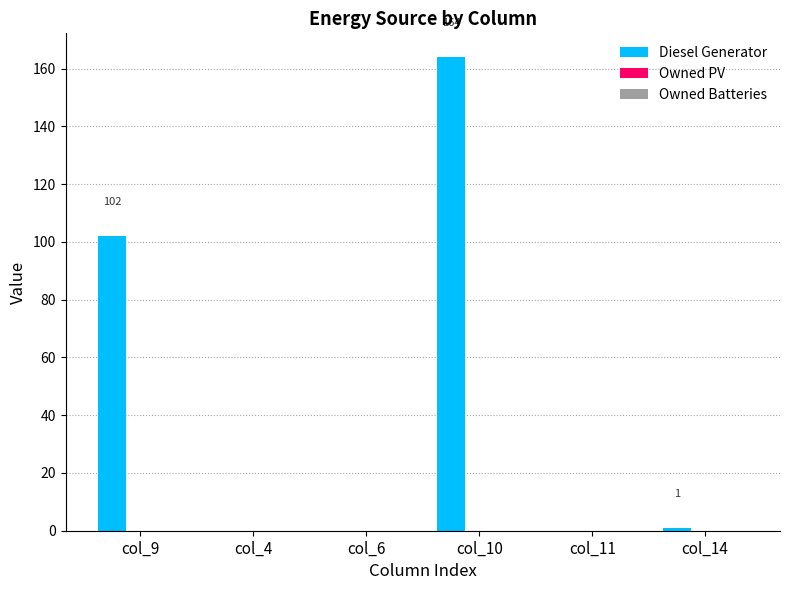

The chart shows a value of 0 at col_11. True or false?

True